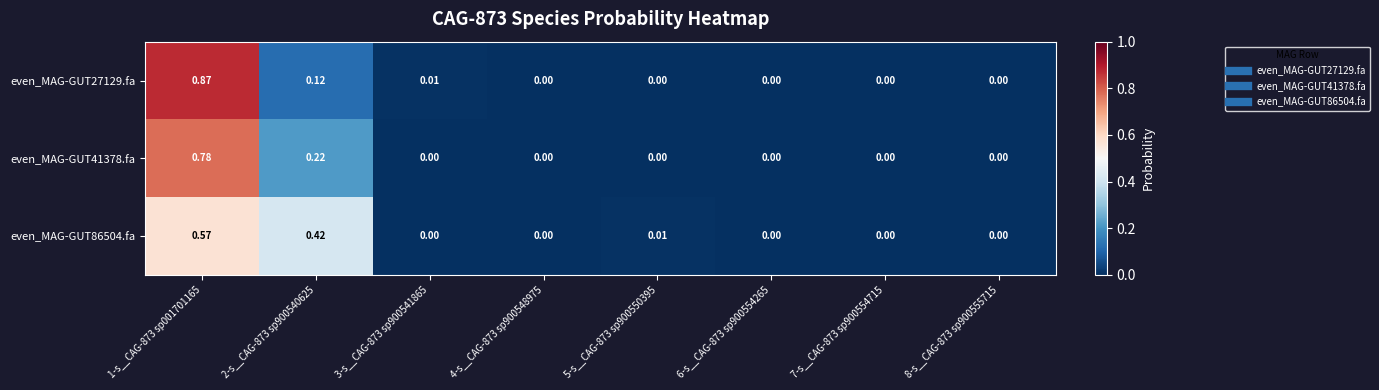

Is the value of even_MAG-GUT41378.fa at 3-s__CAG-873 sp900541865 greater than the value of even_MAG-GUT86504.fa at 1-s__CAG-873 sp001701165?

No